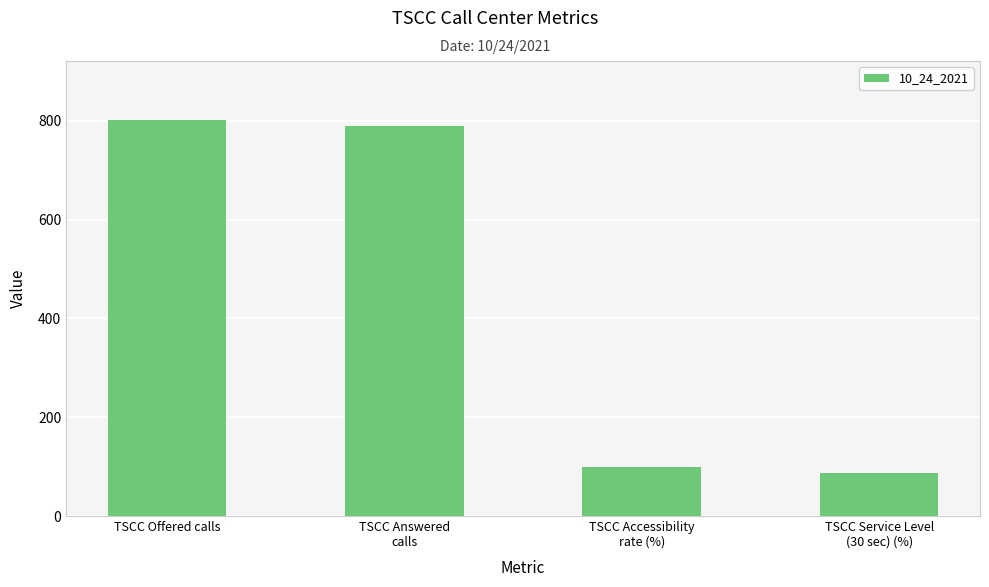

Reading left to right, extract all data points from this chart.

TSCC Offered calls=801.0	TSCC Answered
calls=789.0	TSCC Accessibility
rate (%)=98.5	TSCC Service Level
(30 sec) (%)=87.6